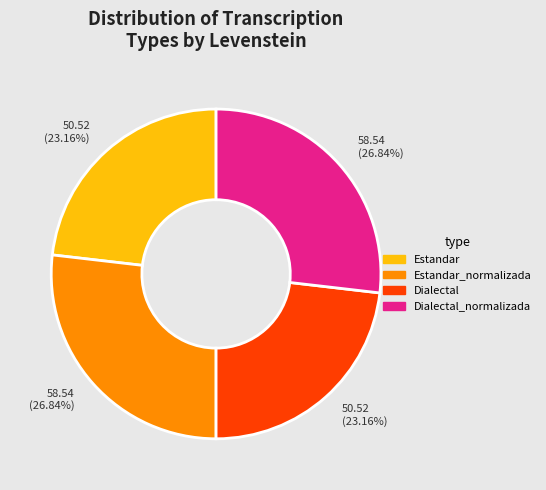

Does Dialectal represent more than half of the total?

No